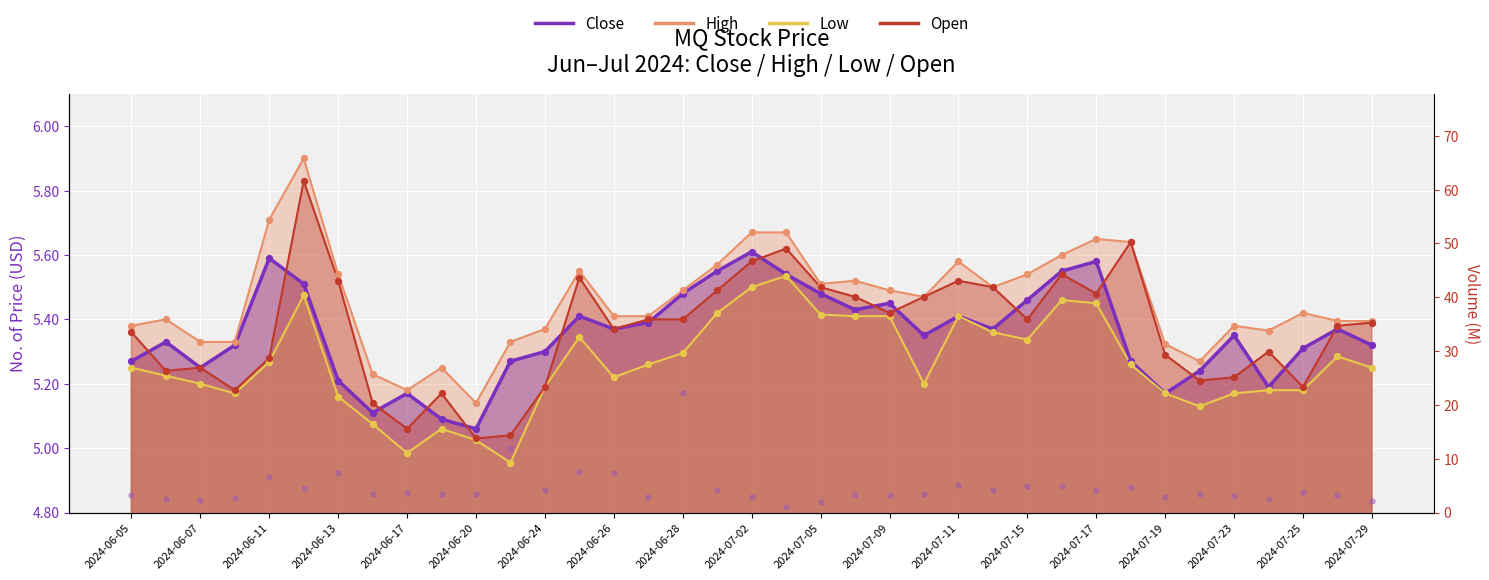

Is the value of Open at 2024-07-24 greater than the value of Close at 2024-07-08?

No